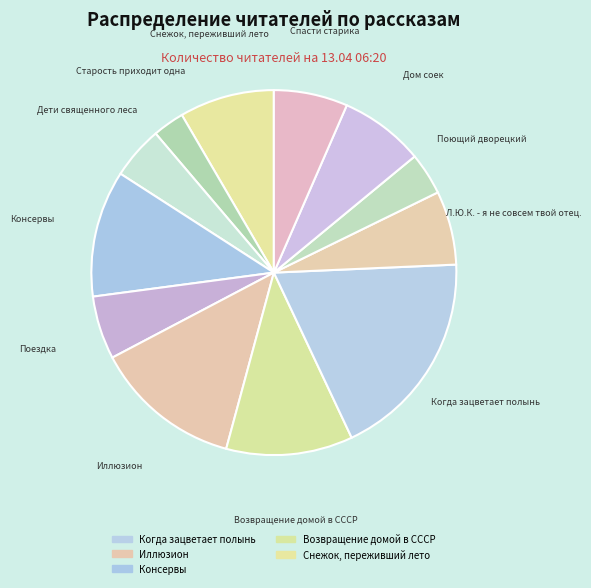

How many slices are in this pie chart?

12